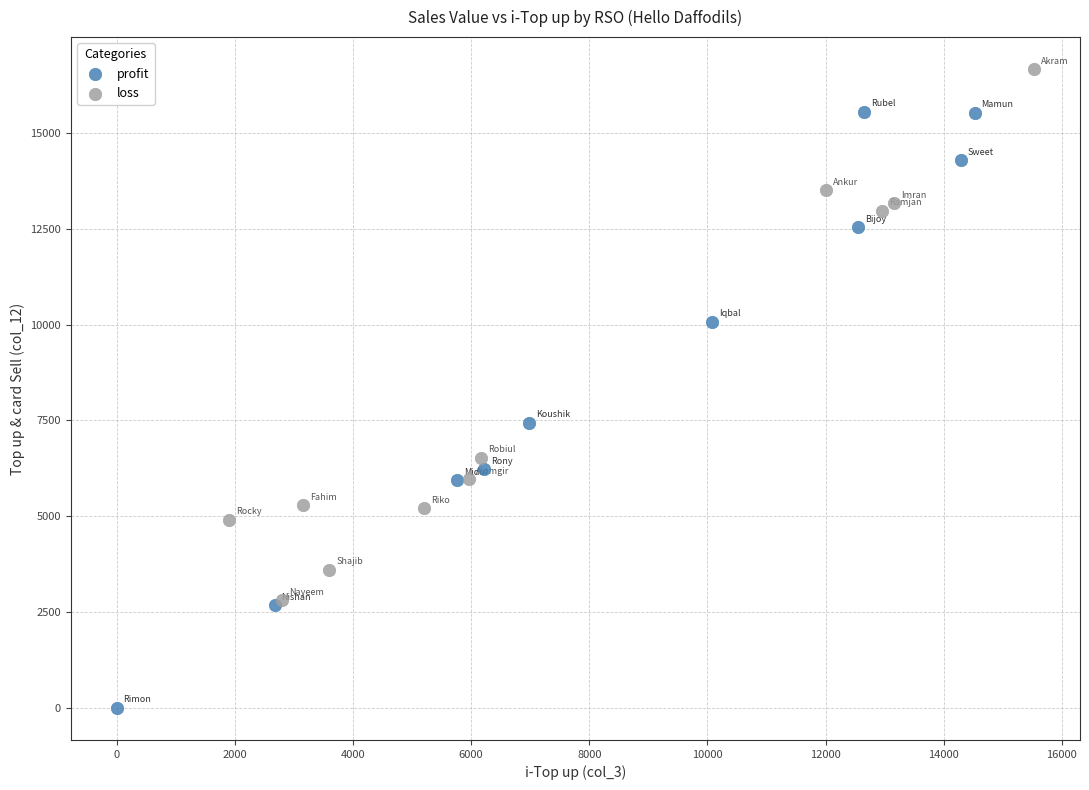

Which series contains the highest Y value?

loss